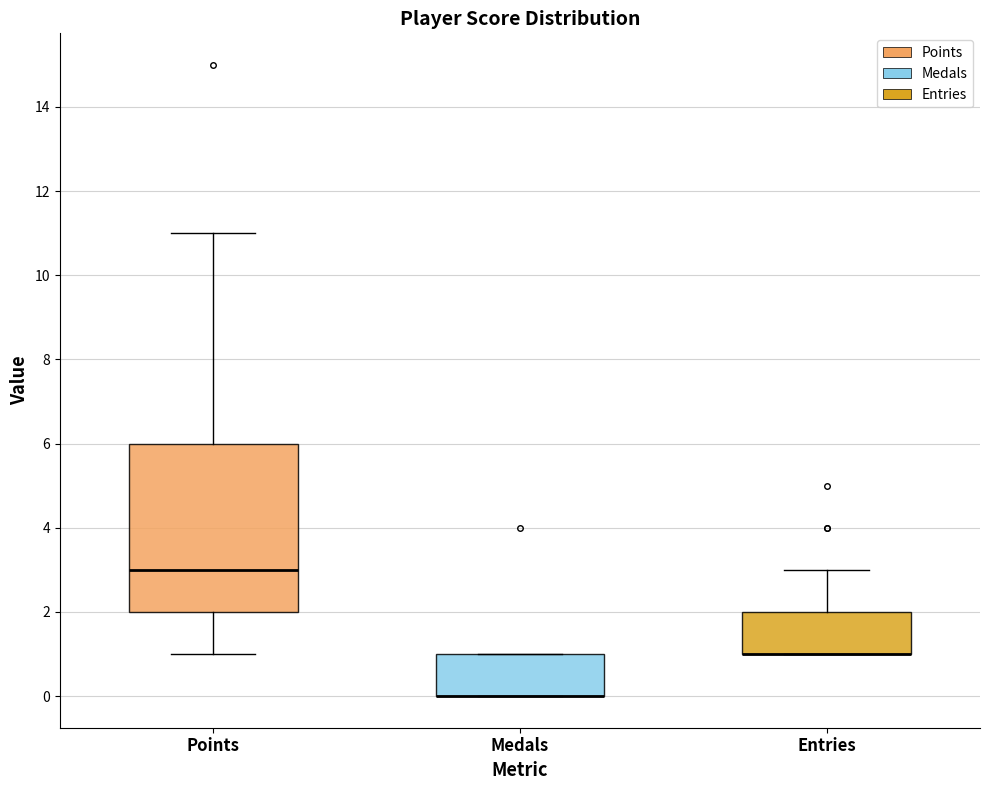

Which box is the tallest, from its lower edge to its upper edge?

Points